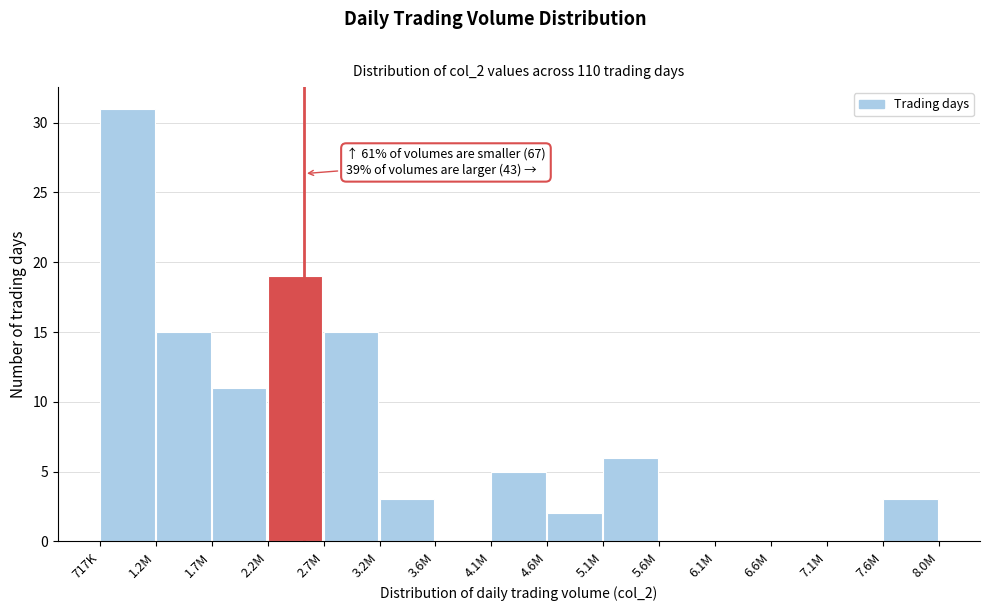

Reading right to left, transcribe all the data shown in this chart.

7.6M=3	7.1M=0	6.6M=0	6.1M=0	5.6M=0	5.1M=6	4.6M=2	4.1M=5	3.6M=0	3.2M=3	2.7M=15	2.2M=19	1.7M=11	1.2M=15	717K=31